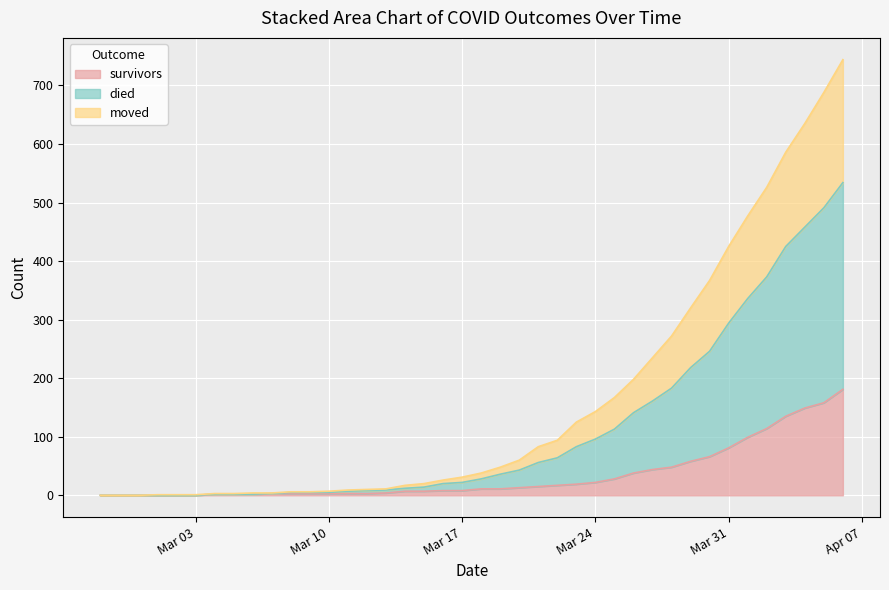

True or false: survivors and moved cross at least once.

False